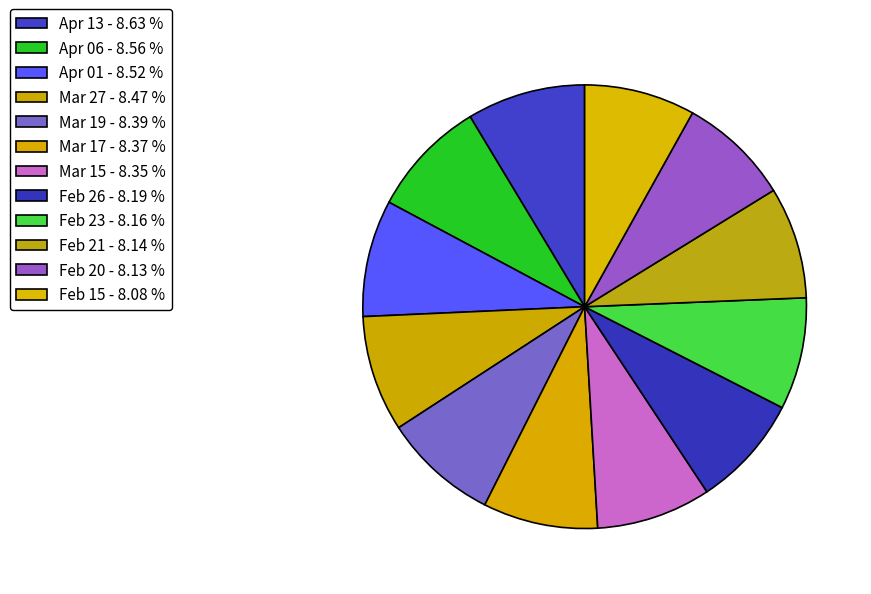

How many slices are in this pie chart?

12